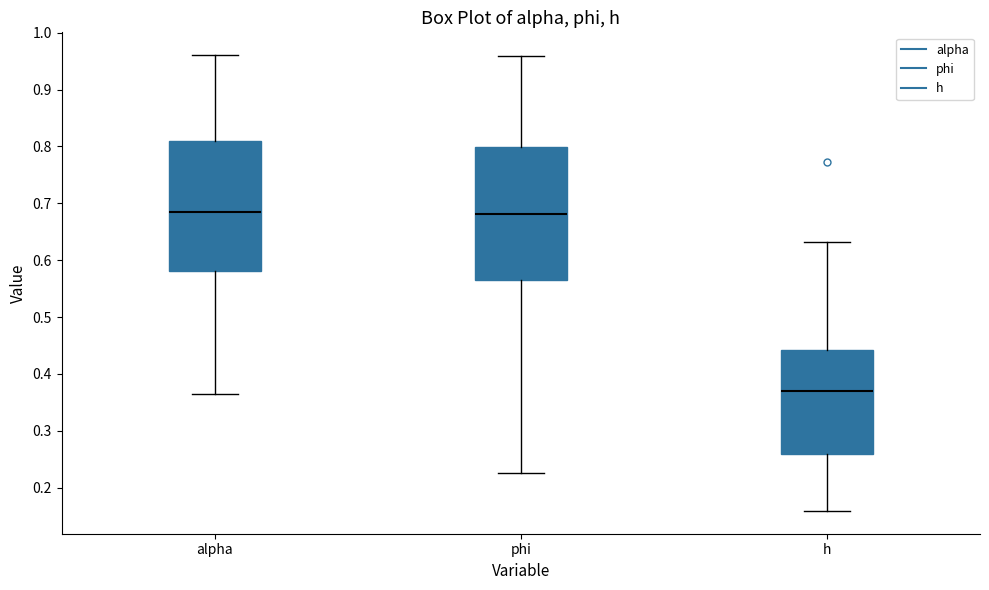

Reading left to right, read every box against the y-axis: the position of its median line, the range the box covers, and the ends of its whiskers. The values are not printed on the chart, so give them approximately, as read against the axis.

alpha: median 0.68, box 0.58 to 0.81, whiskers 0.36 to 0.96
phi: median 0.68, box 0.56 to 0.80, whiskers 0.22 to 0.96
h: median 0.37, box 0.26 to 0.44, whiskers 0.16 to 0.63